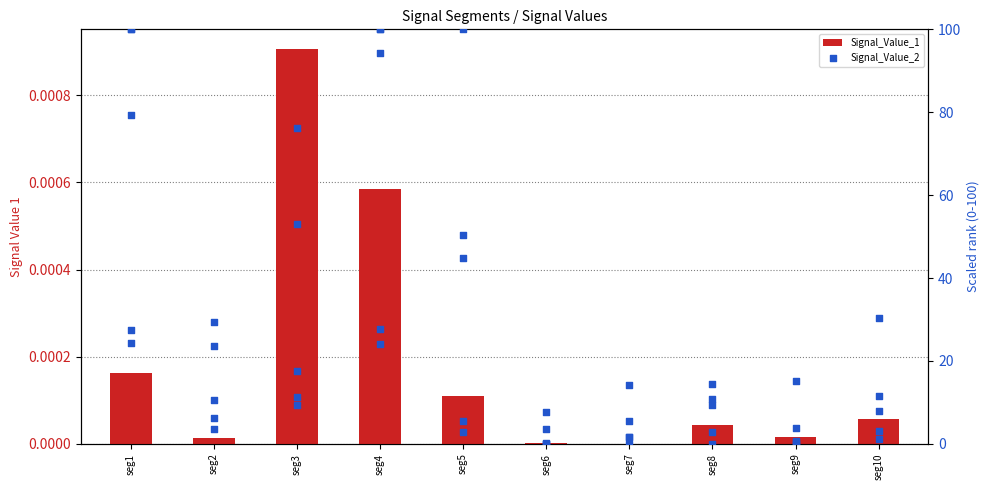

What is the total value across all series at seg3?

167.6